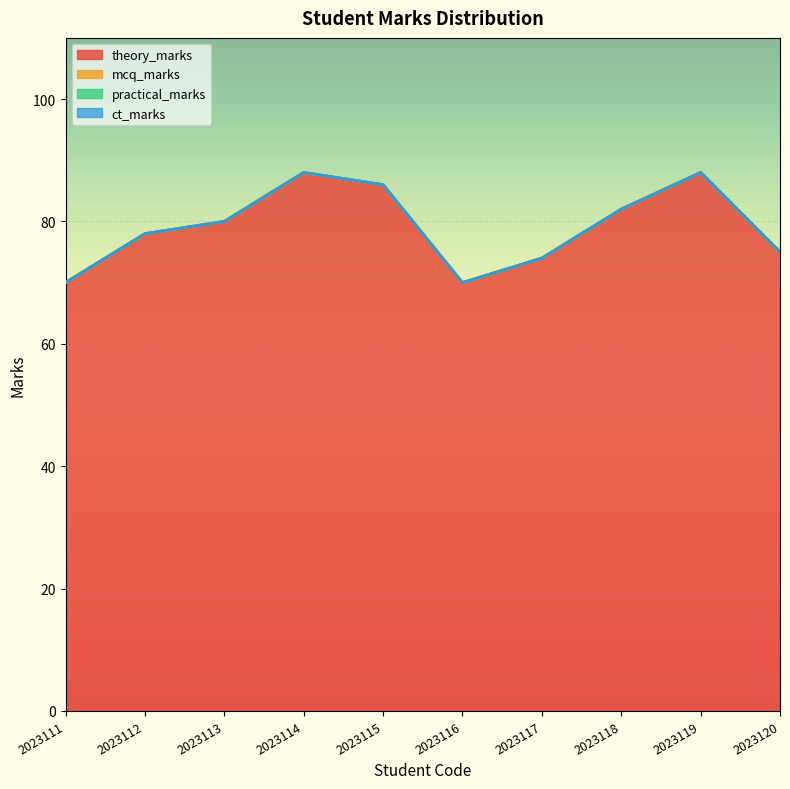

Does the chart display data point markers on the line(s)?

No